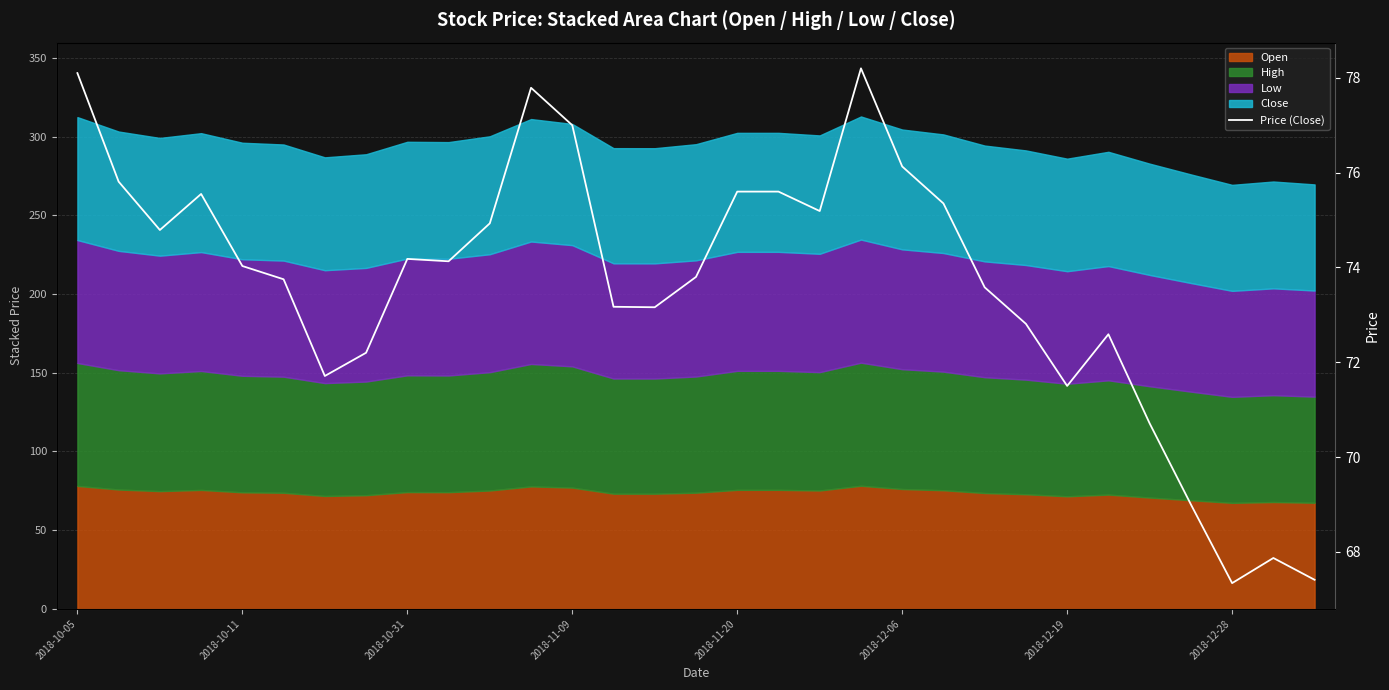

What is the average value?

73.6